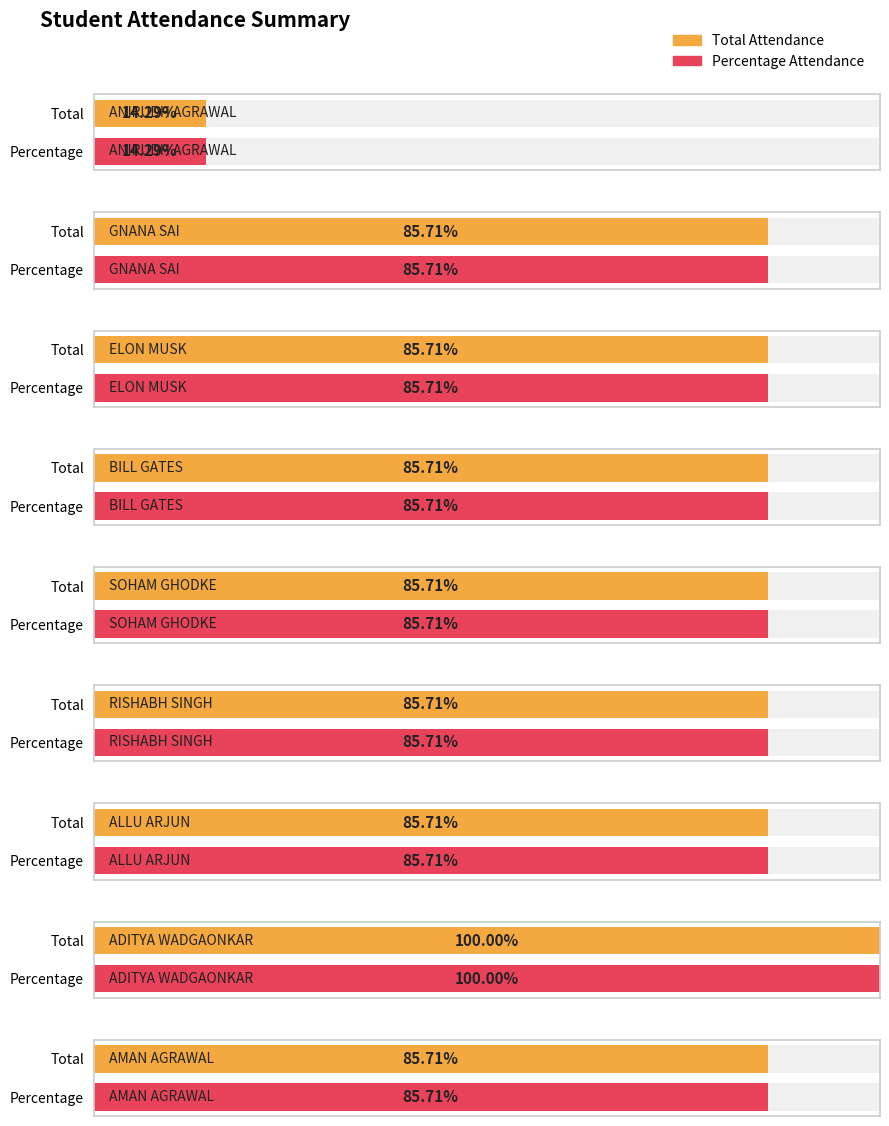

List the labels in order of Percentage value, smallest first.

ANIRUDH AGRAWAL, GNANA SAI, ELON MUSK, BILL GATES, SOHAM GHODKE, RISHABH SINGH, ALLU ARJUN, AMAN AGRAWAL, ADITYA WADGAONKAR